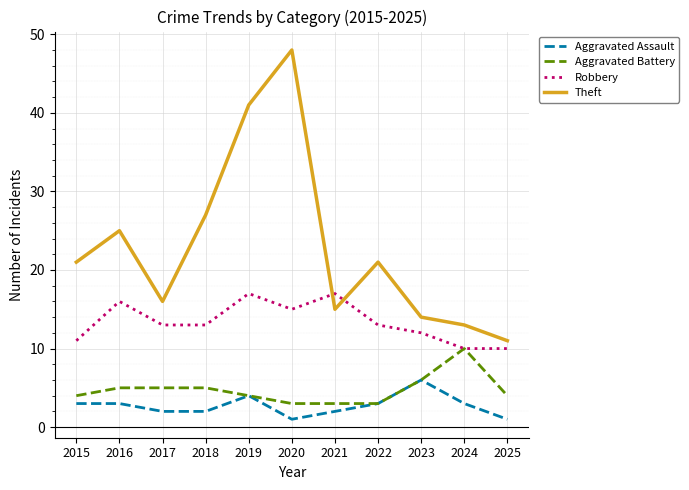

Reading right to left, extract all data points from this chart.

Aggravated Assault: 1	3	6	3	2	1	4	2	2	3	3
Aggravated Battery: 4	10	6	3	3	3	4	5	5	5	4
Robbery: 10	10	12	13	17	15	17	13	13	16	11
Theft: 11	13	14	21	15	48	41	27	16	25	21